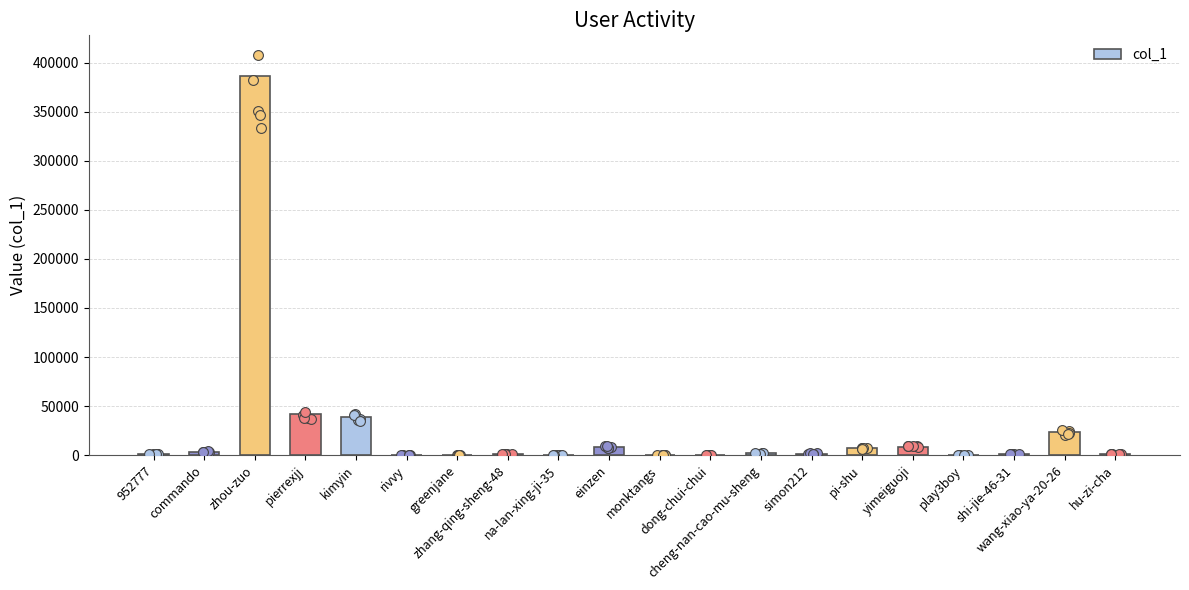

What is the change in value from commando to dong-chui-chui?

-2907